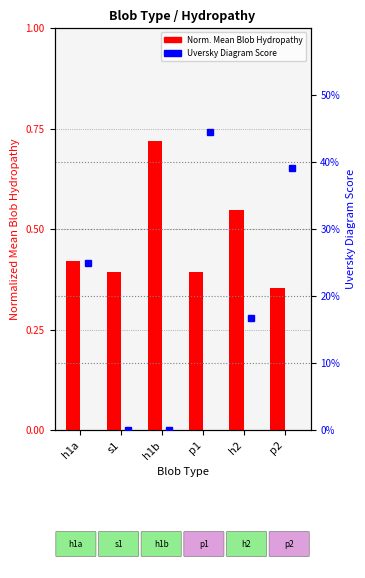

Between p2 and h1a, which is larger?

h1a